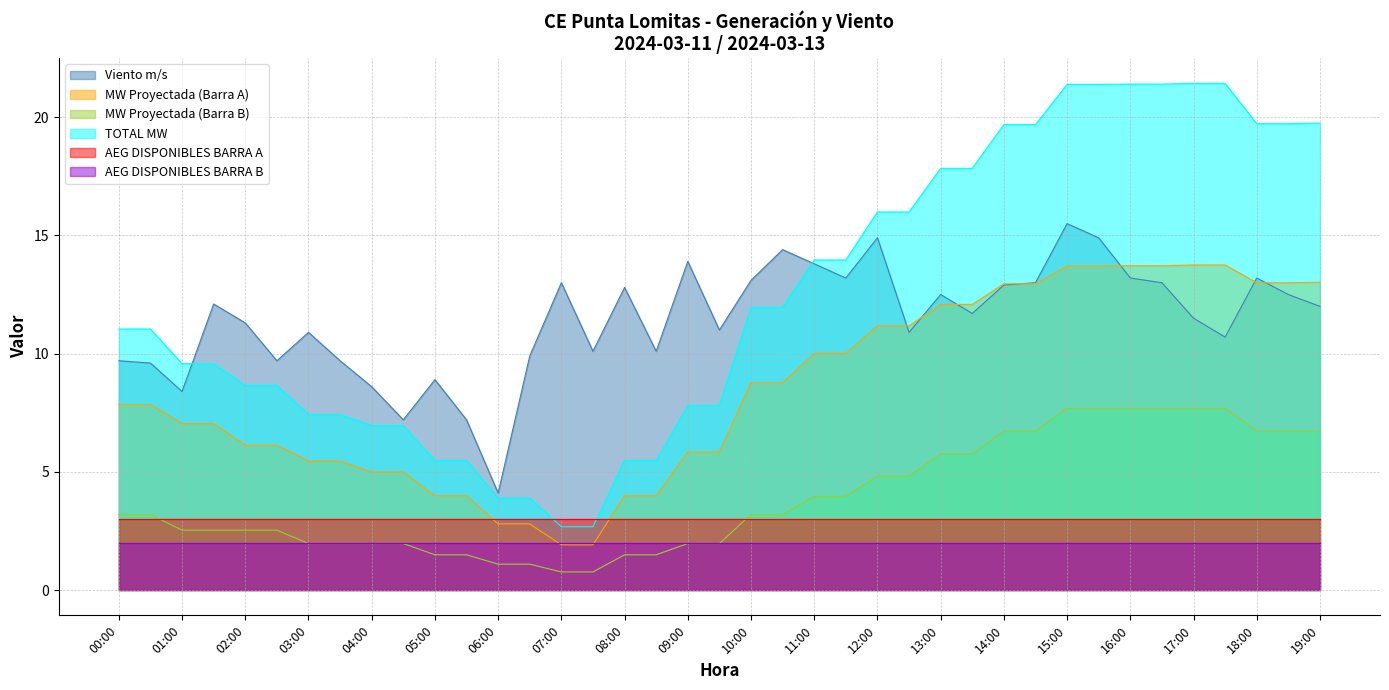

Does the chart have visible grid lines?

Yes